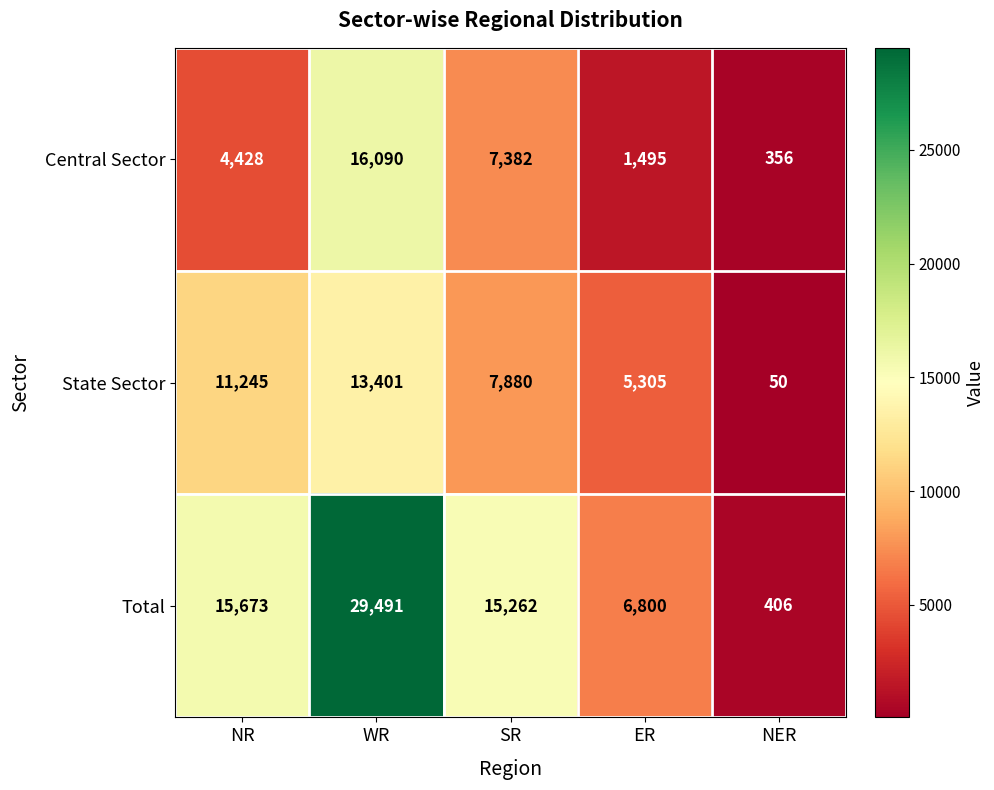

What is the sum of the Central Sector values at NR and NER?

4784